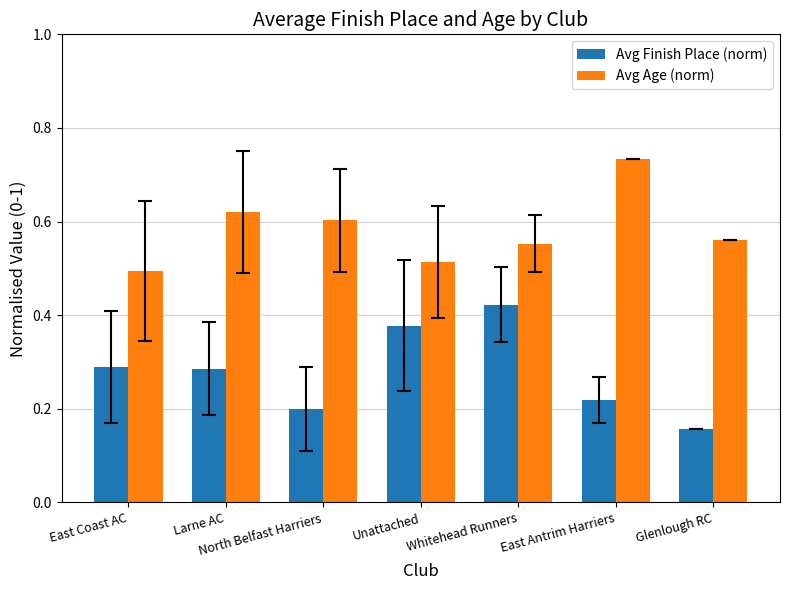

What is the sum of the Avg Age (norm) values at Whitehead Runners and East Antrim Harriers?

1.3